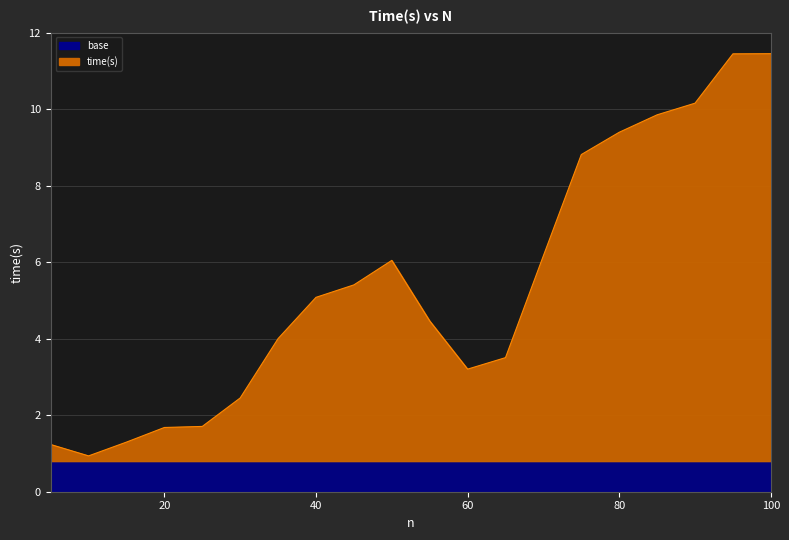

What is the sum of all values?

108.3